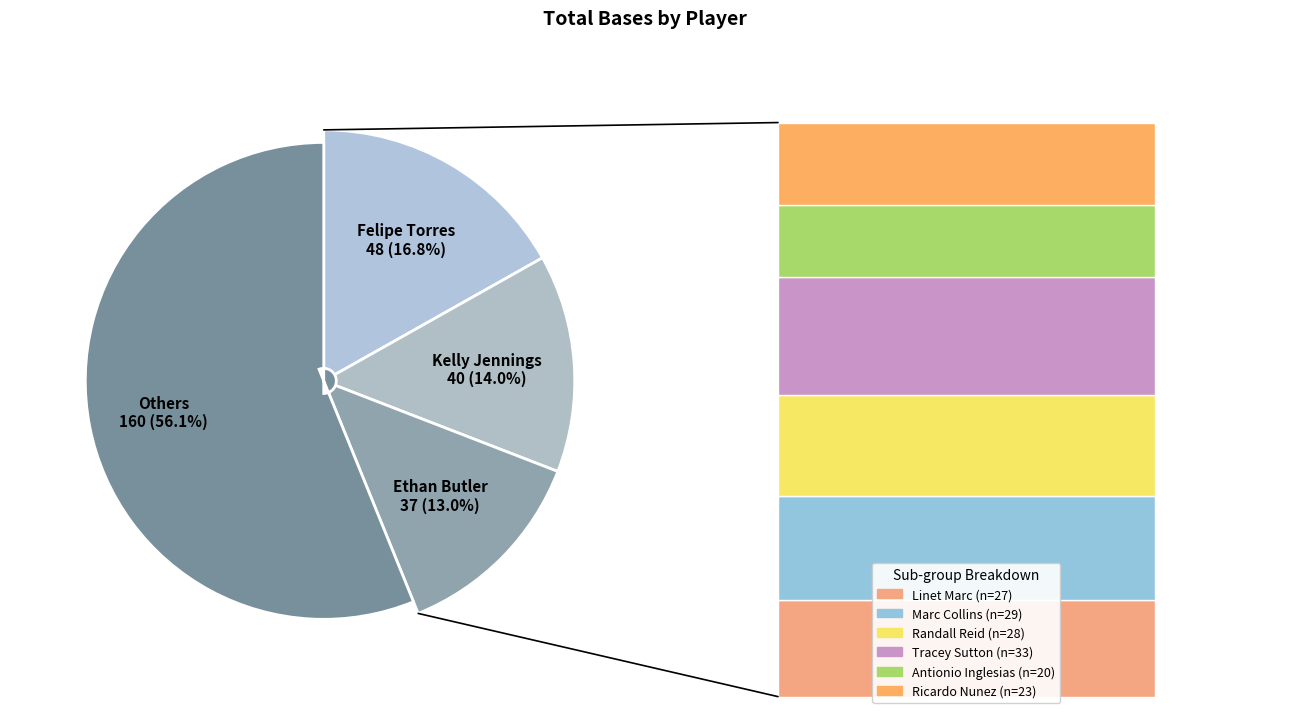

The Ricardo Nunez slice represents 8% of the pie. True or false?

True